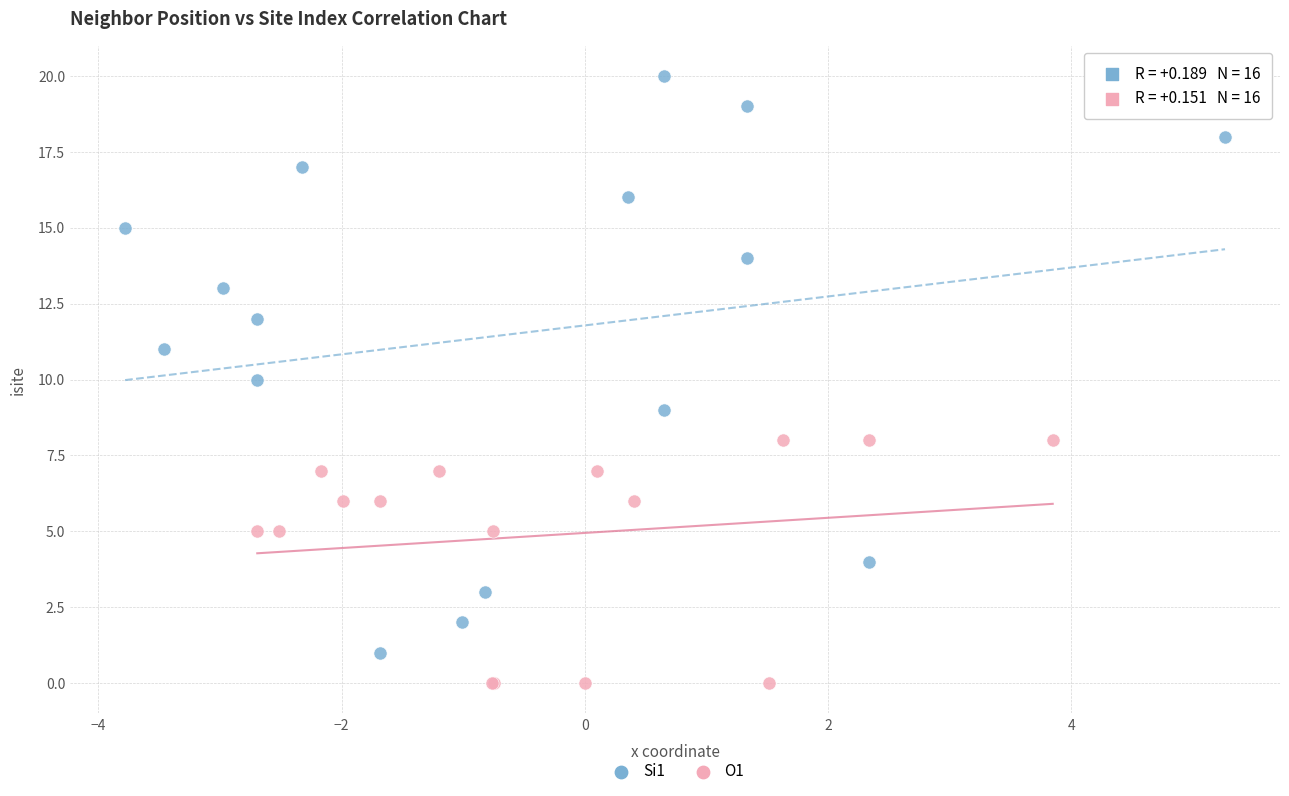

Which series has the largest Y range (max minus min)?

Si1